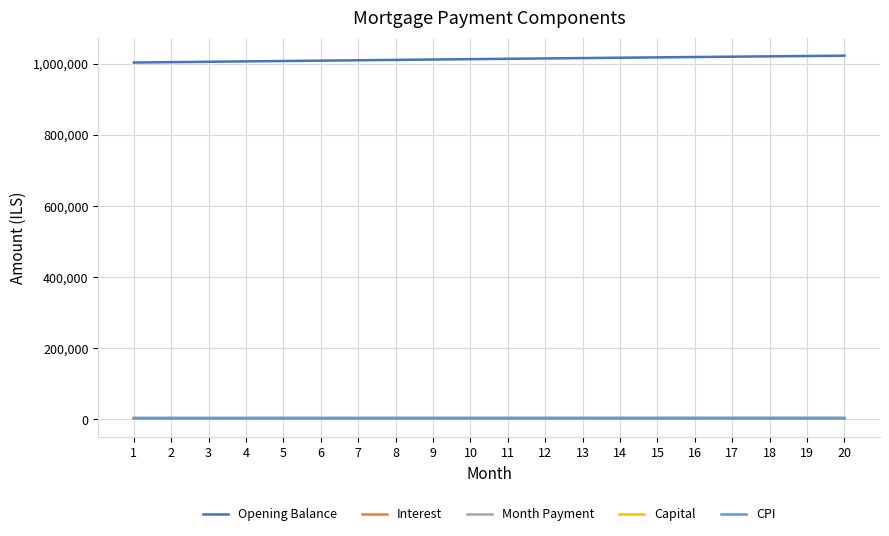

True or false: Opening Balance and Interest cross at least once.

False